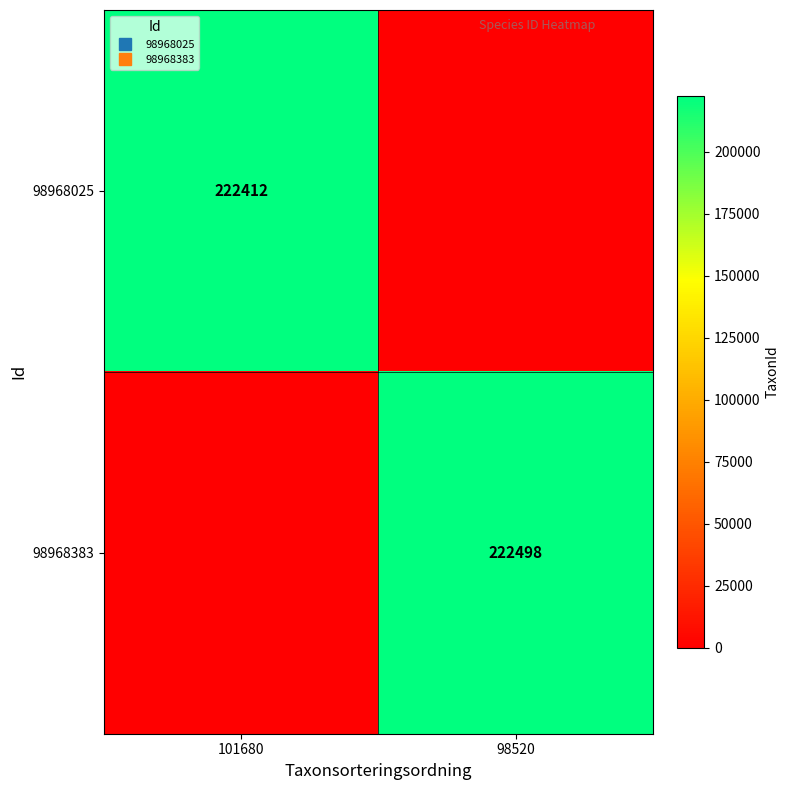

What is the total value across all series at 98520?

222498